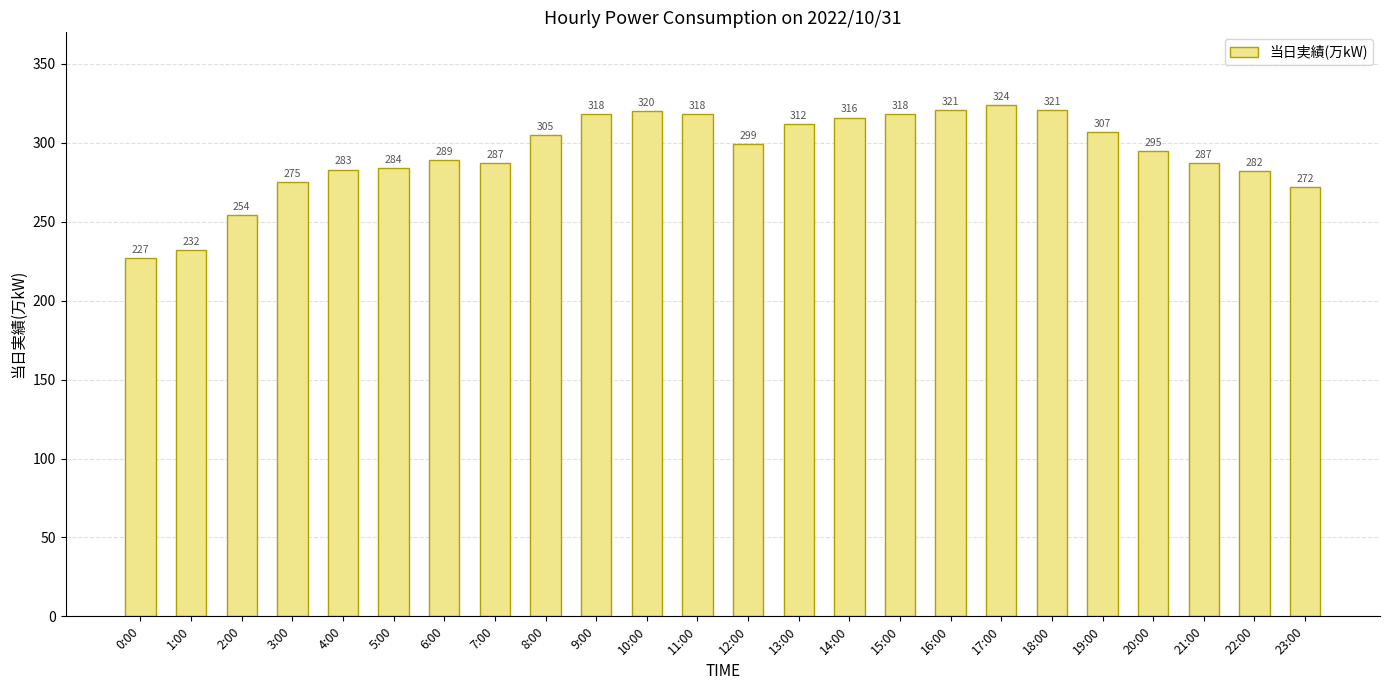

Reading left to right, transcribe all the data shown in this chart.

227	232	254	275	283	284	289	287	305	318	320	318	299	312	316	318	321	324	321	307	295	287	282	272